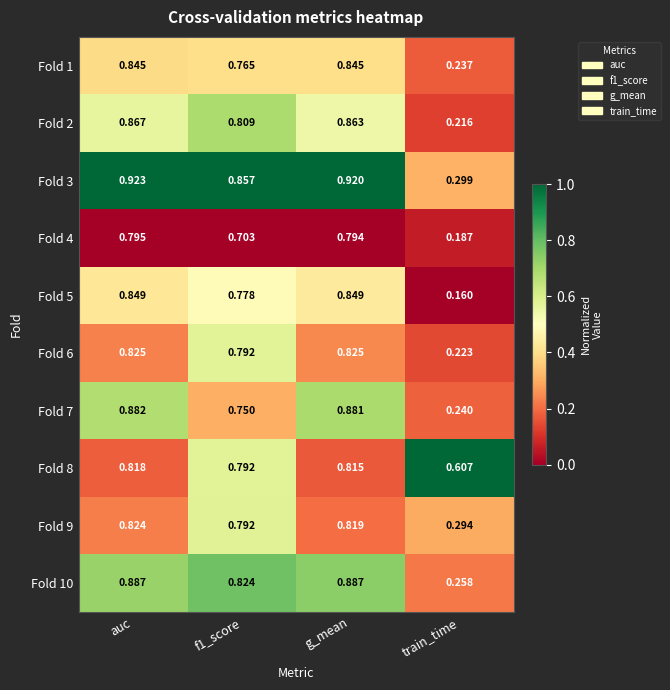

At which label is Fold 5 closest to 0?

train_time